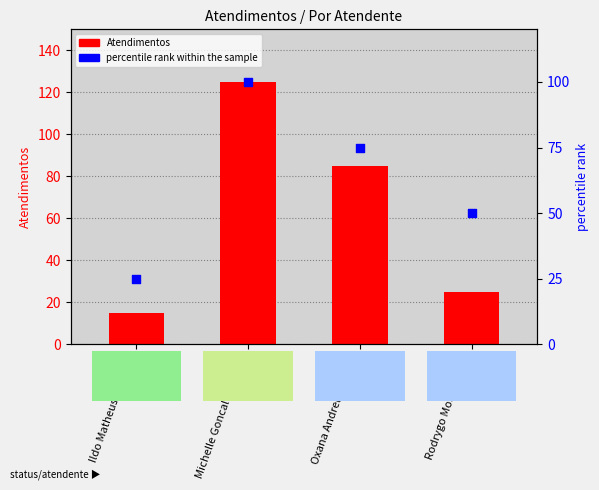

At which category is the sum across all series the highest?

Michelle Goncalves Mello